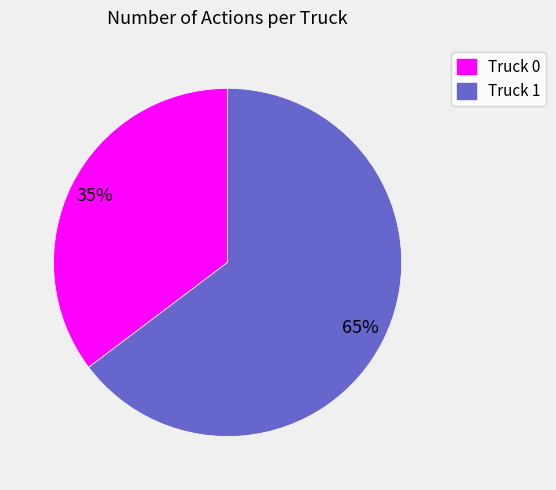

Count the number of slices in the pie.

2